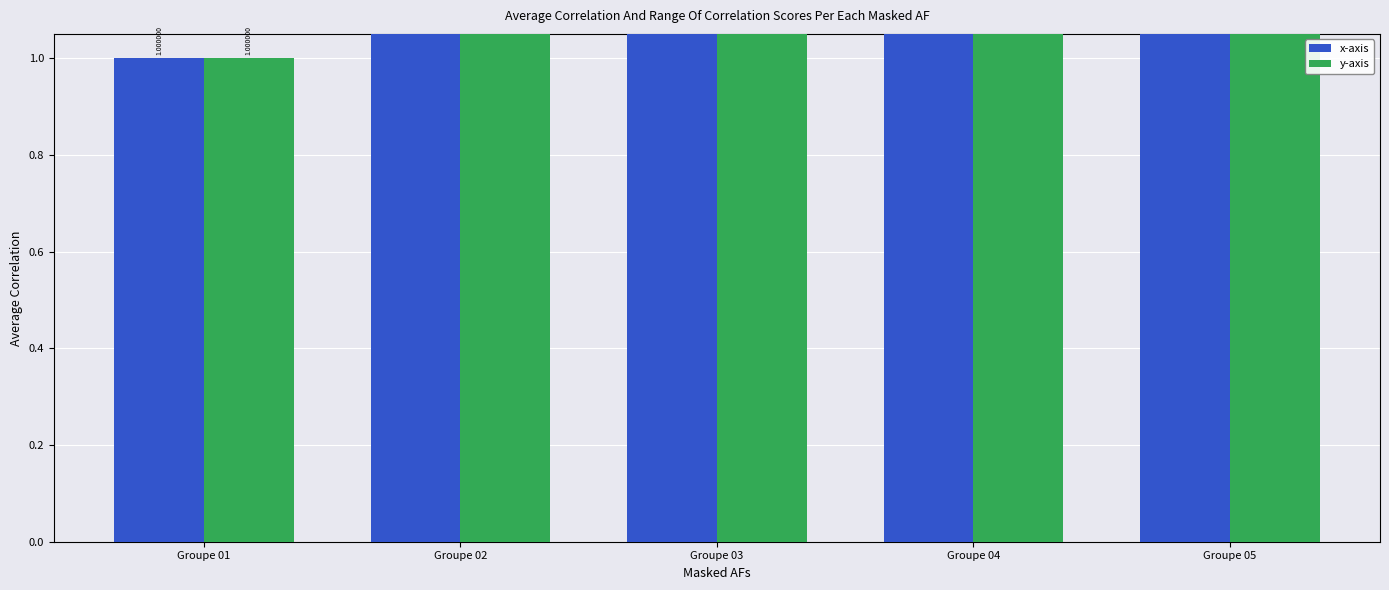

Reading left to right, transcribe all the data shown in this chart.

x-axis: 1	2	3	4	5
y-axis: 1	2	3	4	5